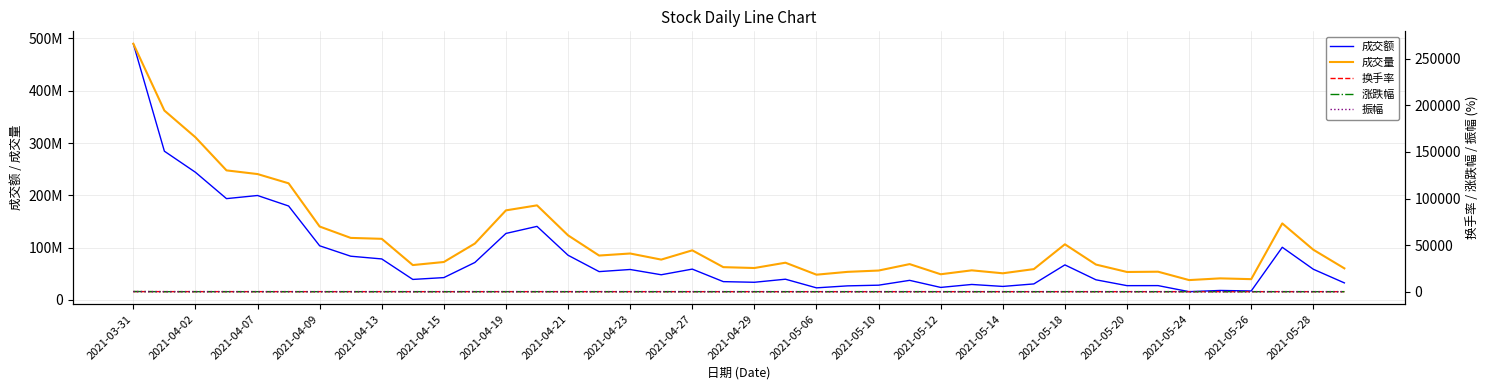

The value of 成交量 at 2021-04-02 is 85221.3. True or false?

False